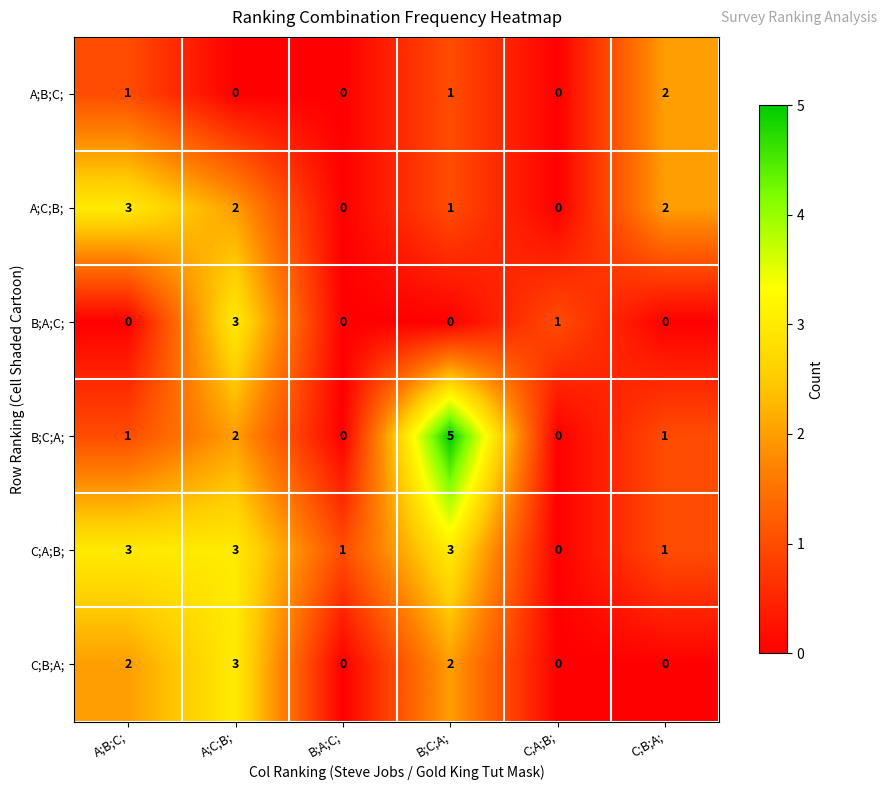

What is the difference between the maximum and minimum values in the C;A;B; series?

3